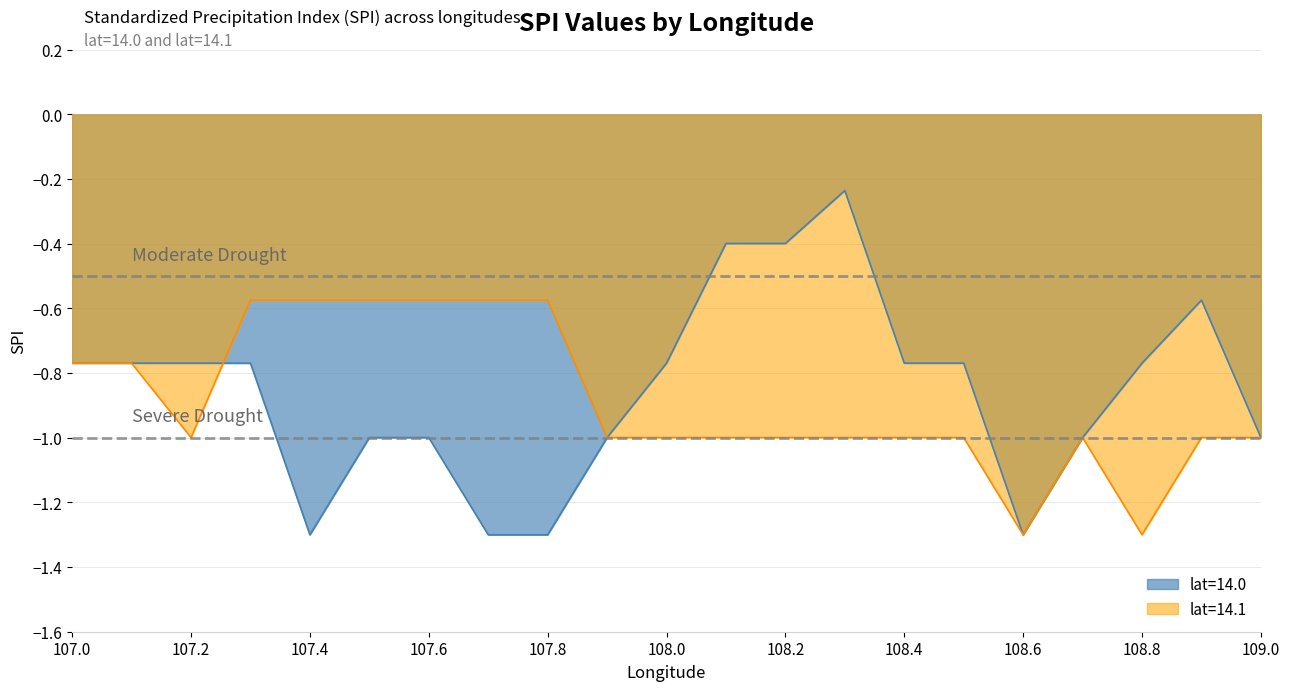

Is the value of lat=14.1 at 107.2 greater than the value of lat=14.0 at 107.8?

Yes